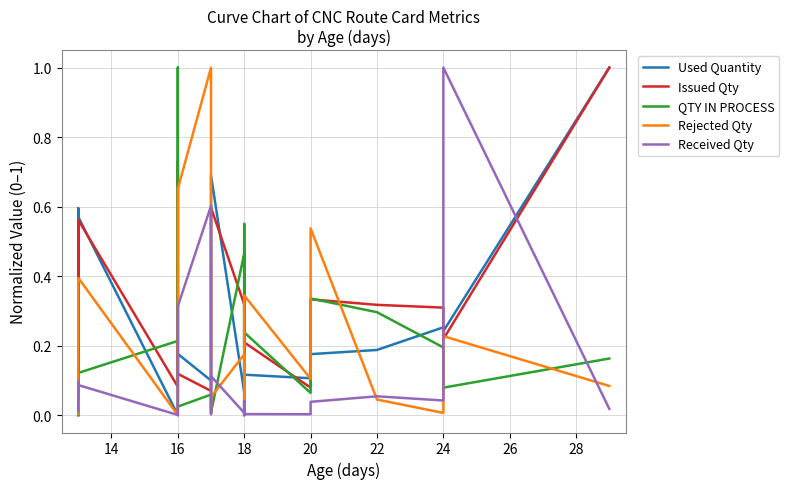

How many data points in QTY IN PROCESS are above 0?

19